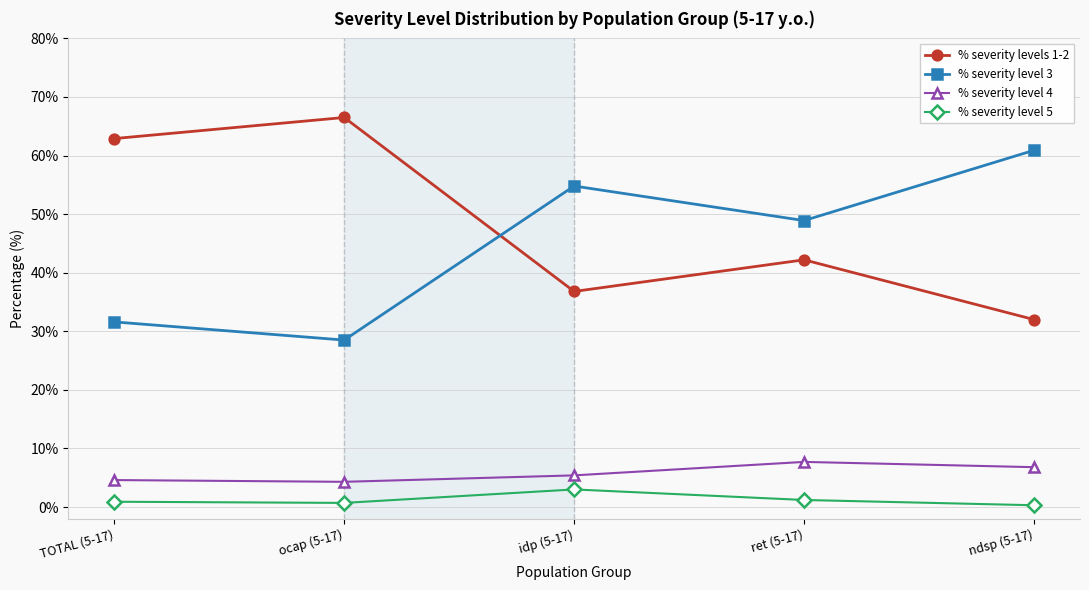

Which category has the highest value across all series?

ocap (5-17)